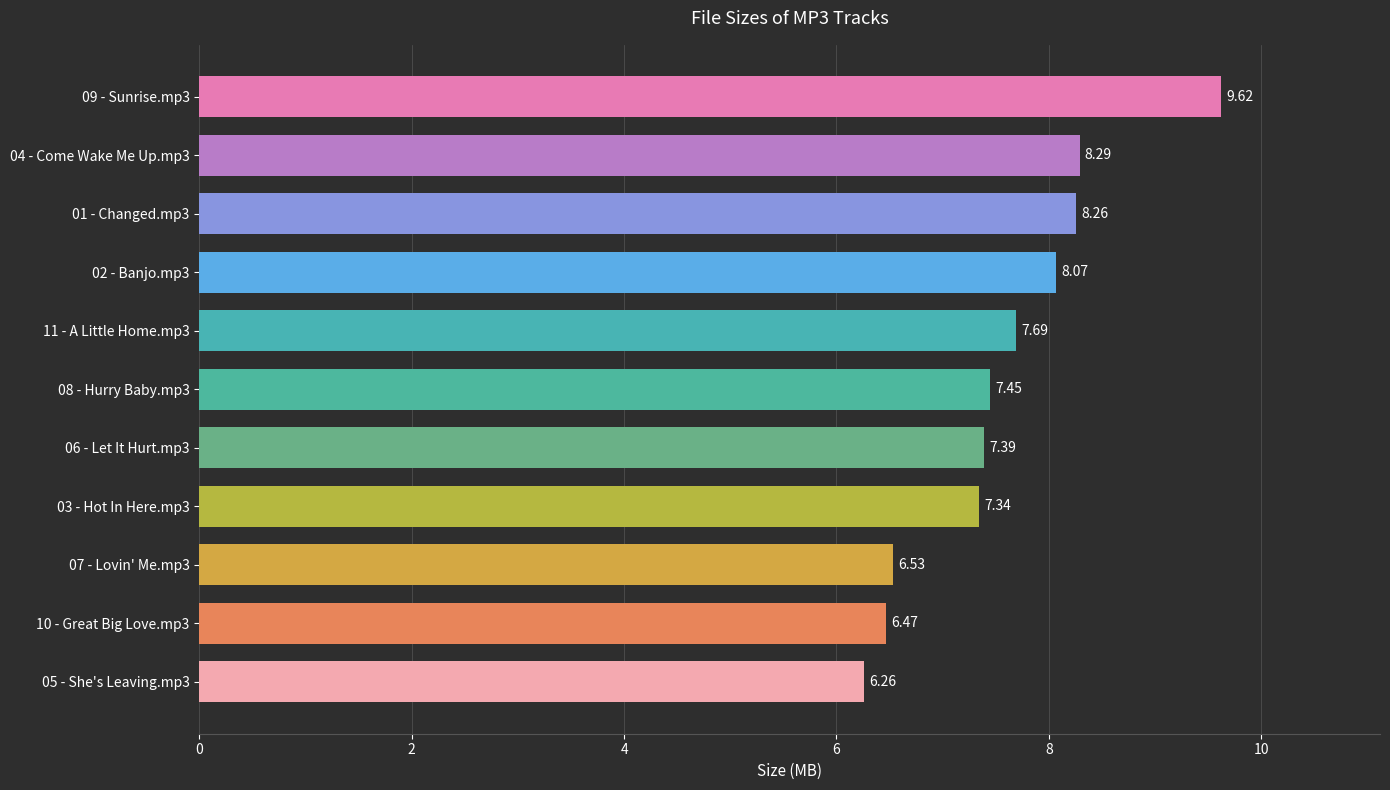

Approximately how many times larger is the value at 04 - Come Wake Me Up.mp3 compared to 10 - Great Big Love.mp3?

1.3